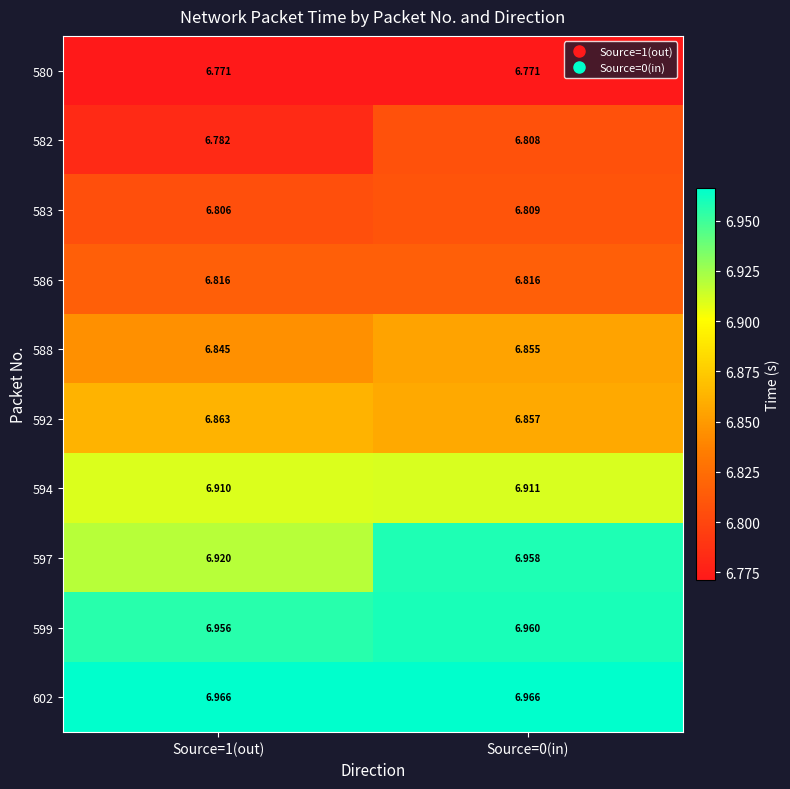

Count the number of data series in this chart.

10